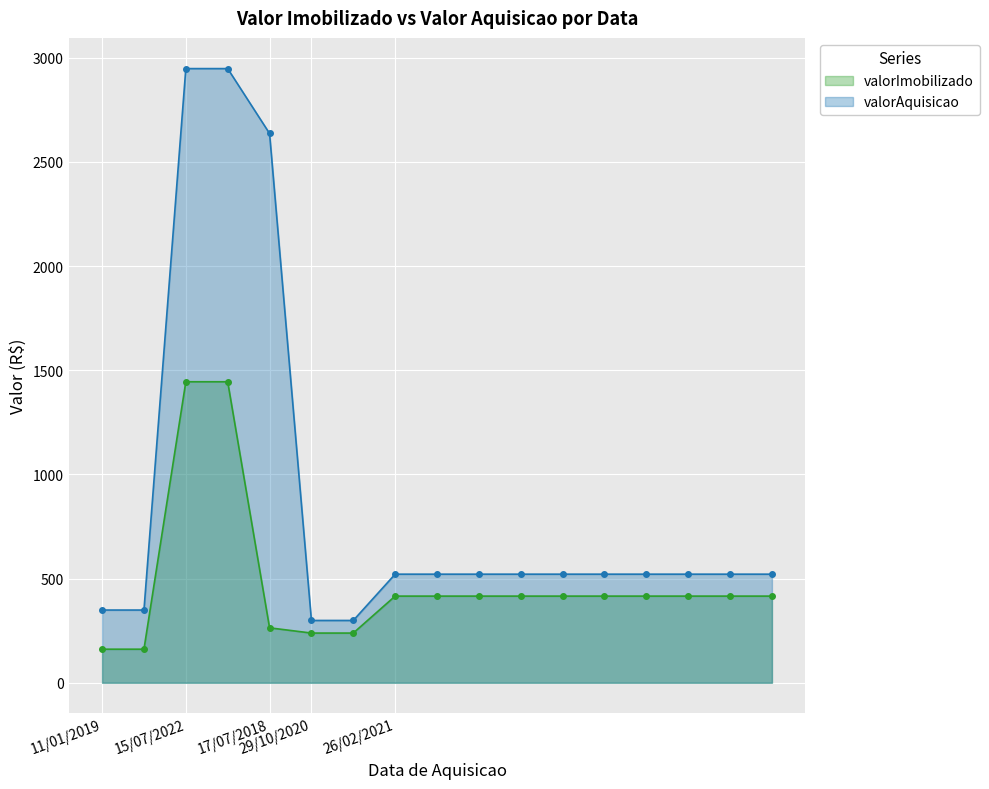

True or false: valorImobilizado and valorAquisicao cross at least once.

False